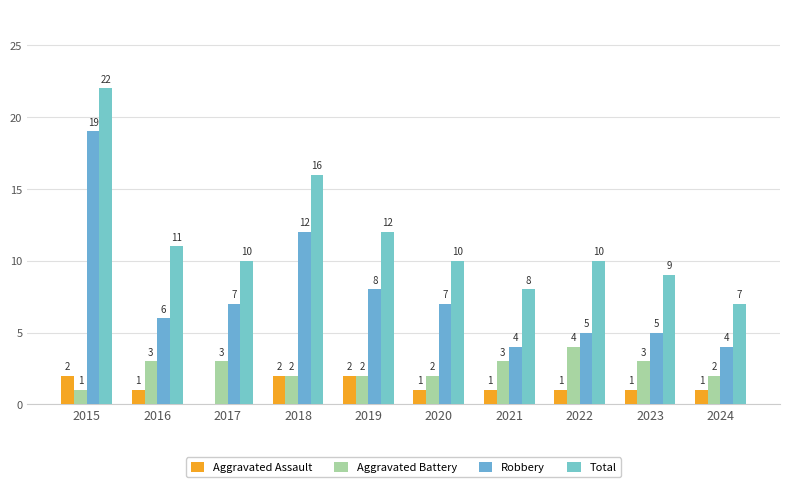

At which label is Aggravated Assault closest to 1?

2016